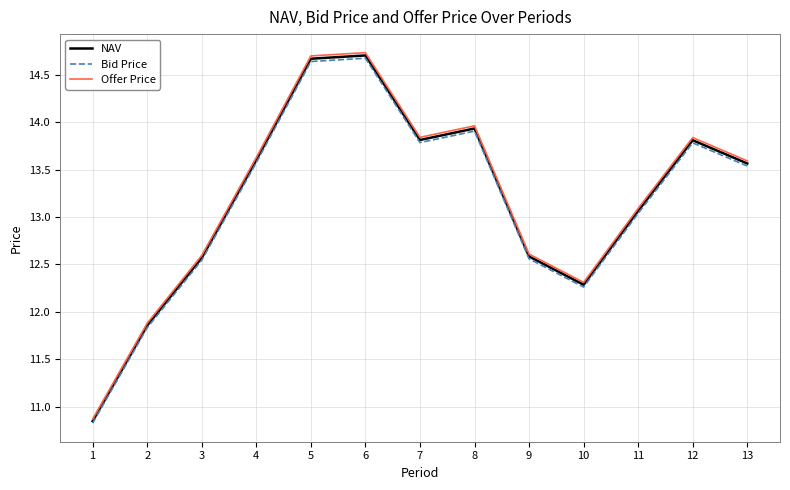

What is the total value across all series at 4?

40.8